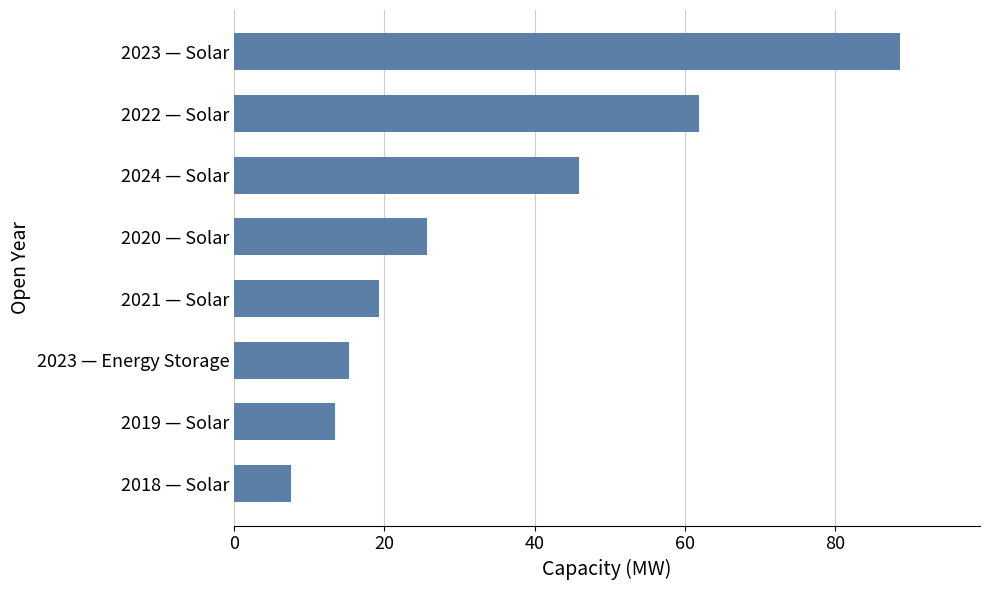

What is the difference between the maximum and minimum values?

81.1